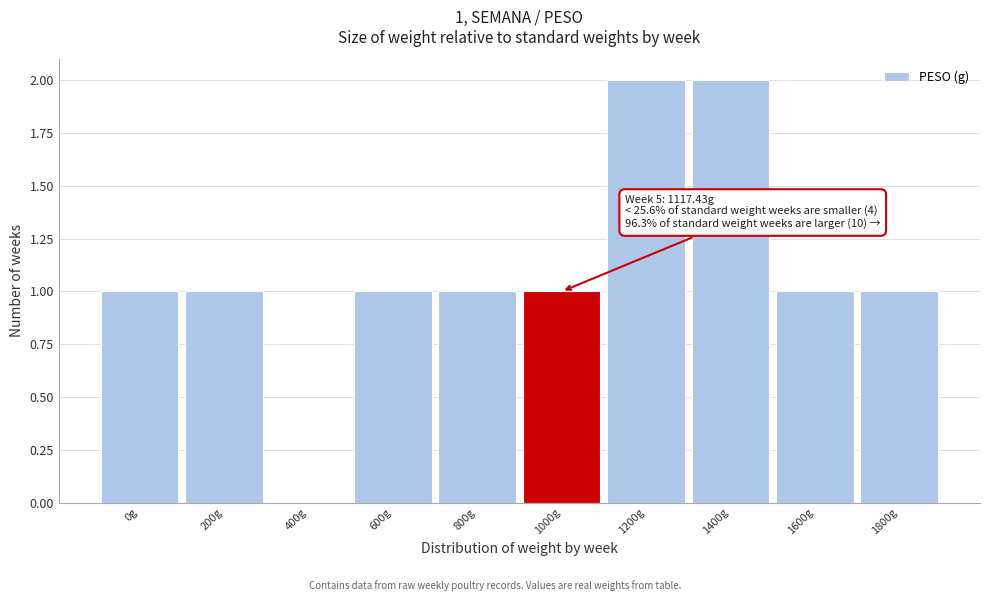

Reading left to right, list all the values displayed in this chart.

0g=1	200g=1	400g=0	600g=1	800g=1	1000g=1	1200g=2	1400g=2	1600g=1	1800g=1